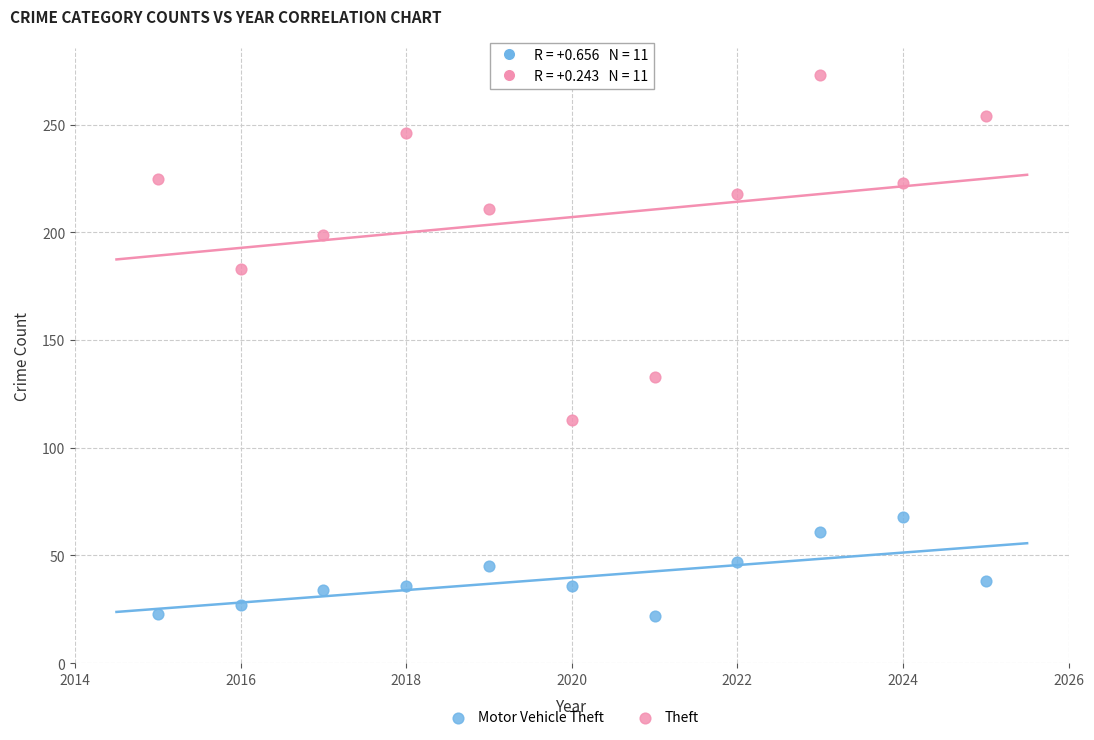

Which series has the widest spread of Y values?

Theft